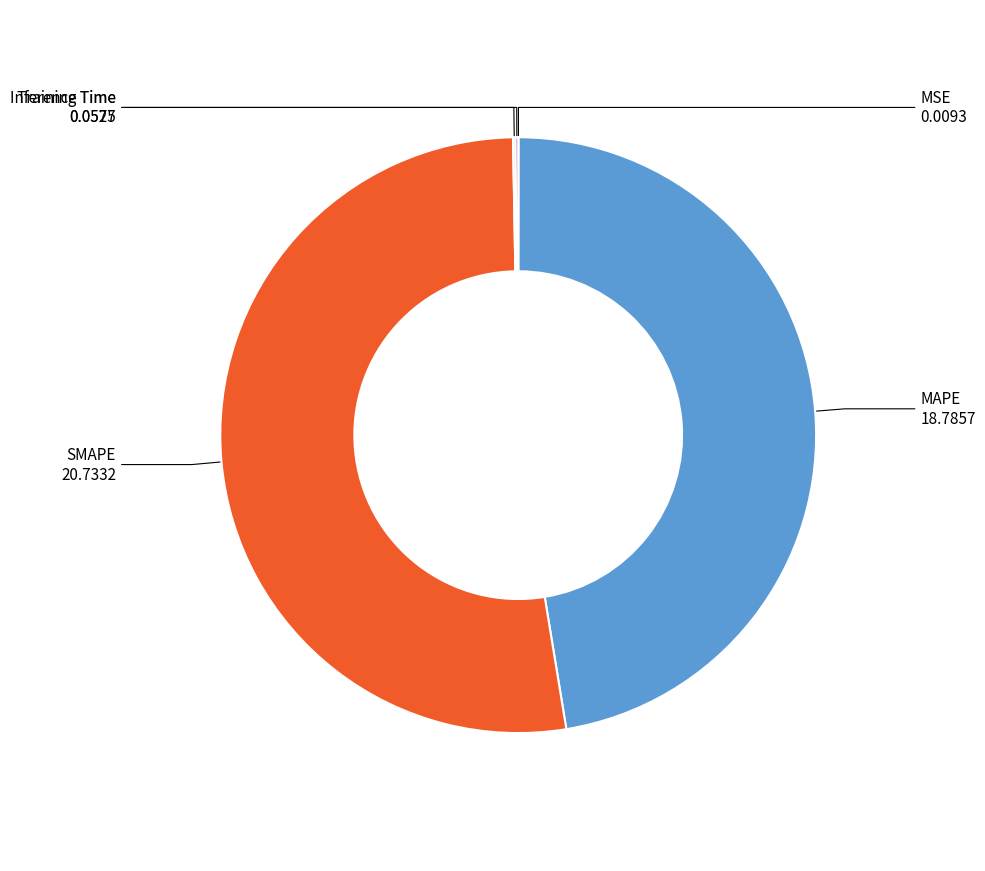

Does any single category account for the majority?

Yes